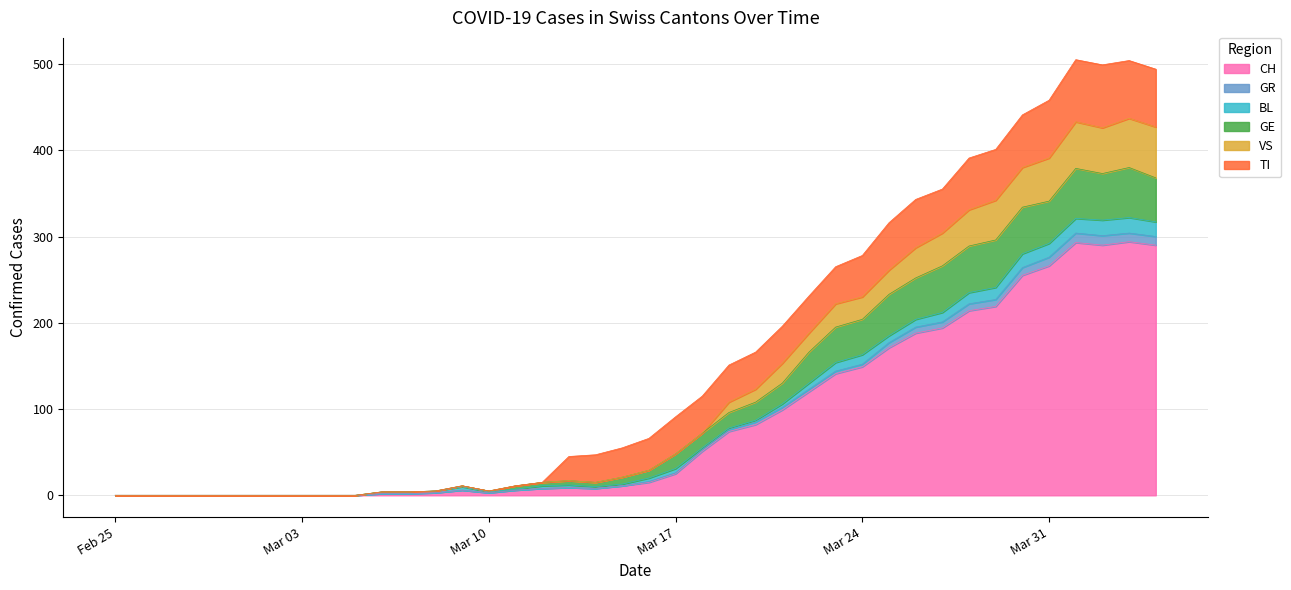

At which label does CH first exceed 15?

Mar 17